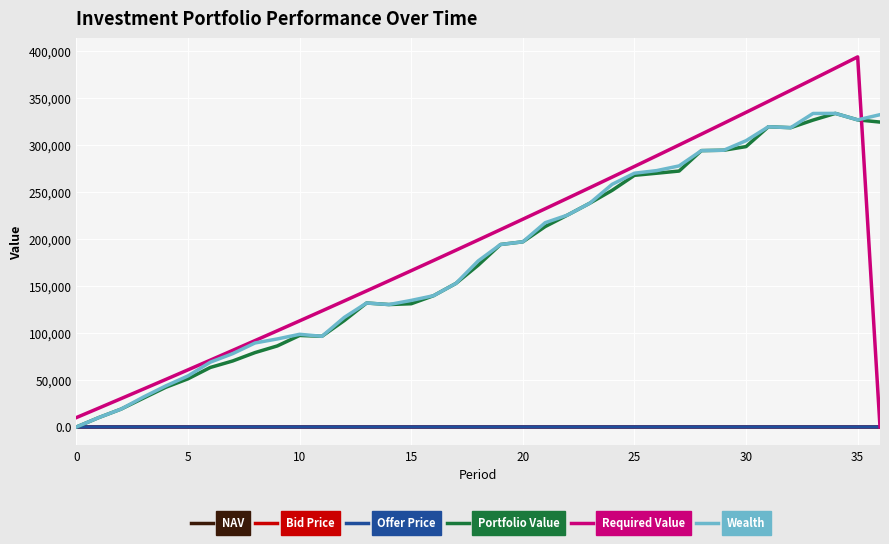

Which series has the widest spread of values?

Required Value